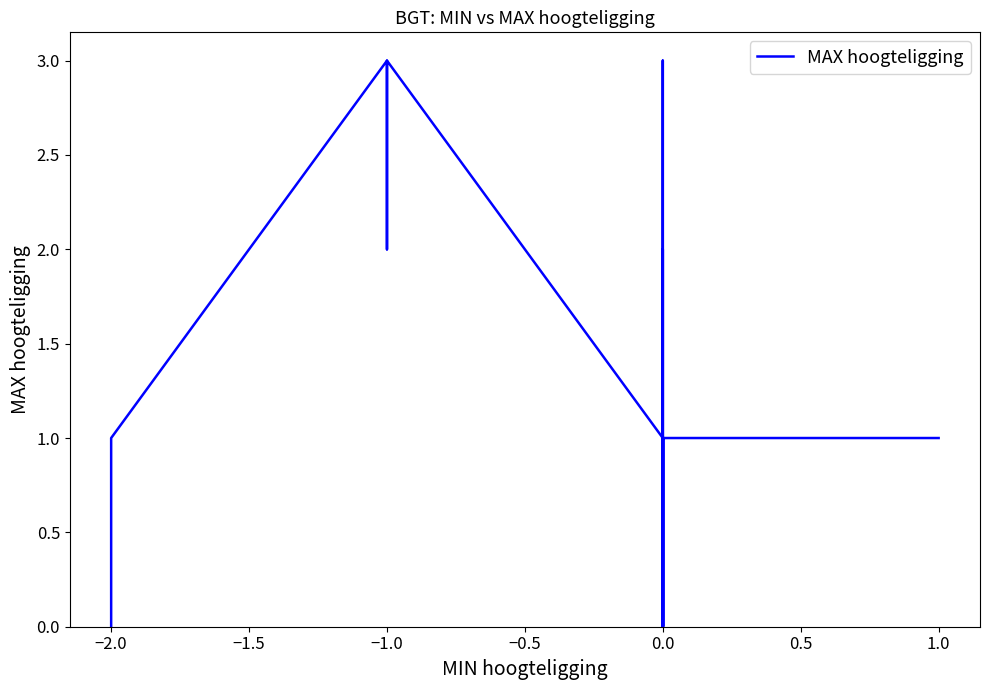

What is the difference between the maximum and minimum values?

3